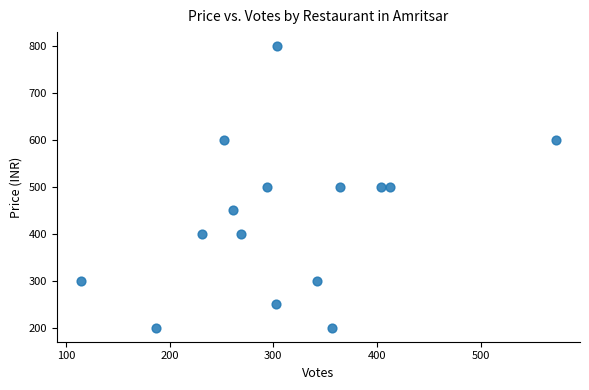

What is the range of X values (max minus min)?

459